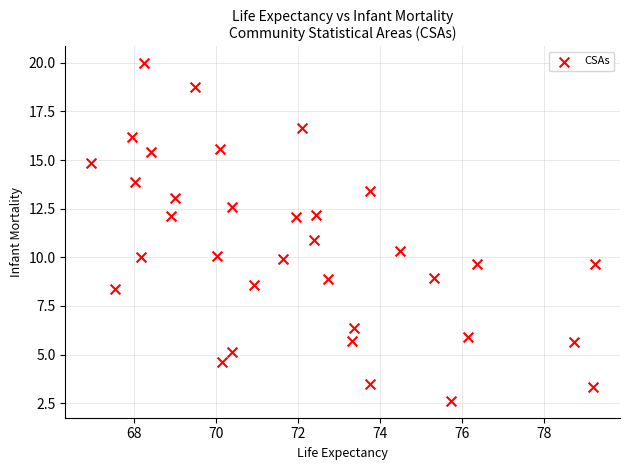

What is the range of X values (max minus min)?

12.3